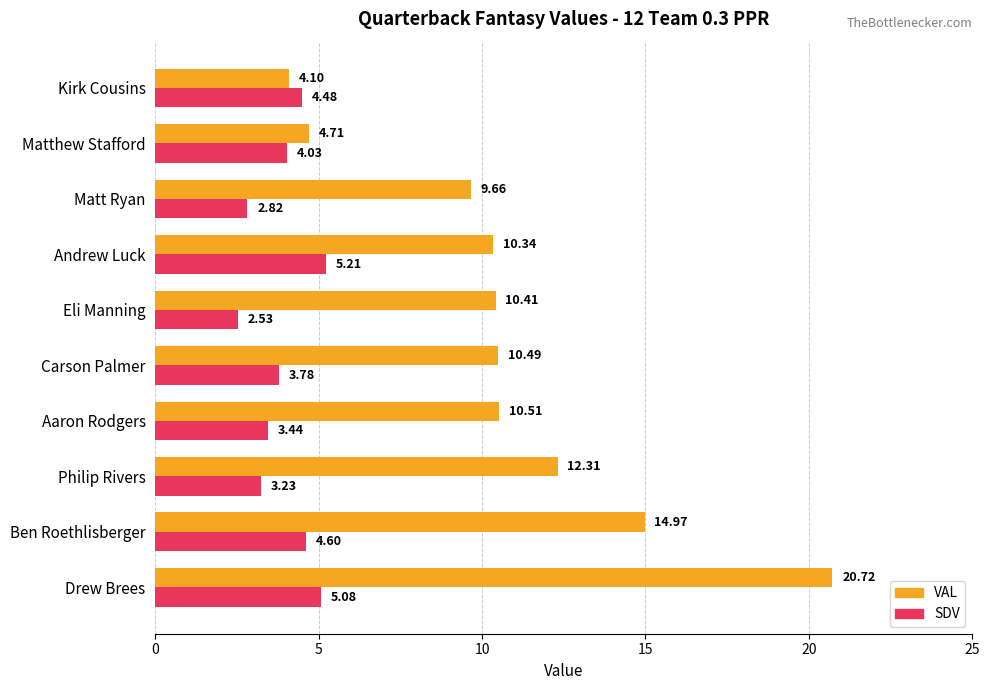

Rank the categories by SDV value from lowest to highest.

Eli Manning, Matt Ryan, Philip Rivers, Aaron Rodgers, Carson Palmer, Matthew Stafford, Kirk Cousins, Ben Roethlisberger, Drew Brees, Andrew Luck